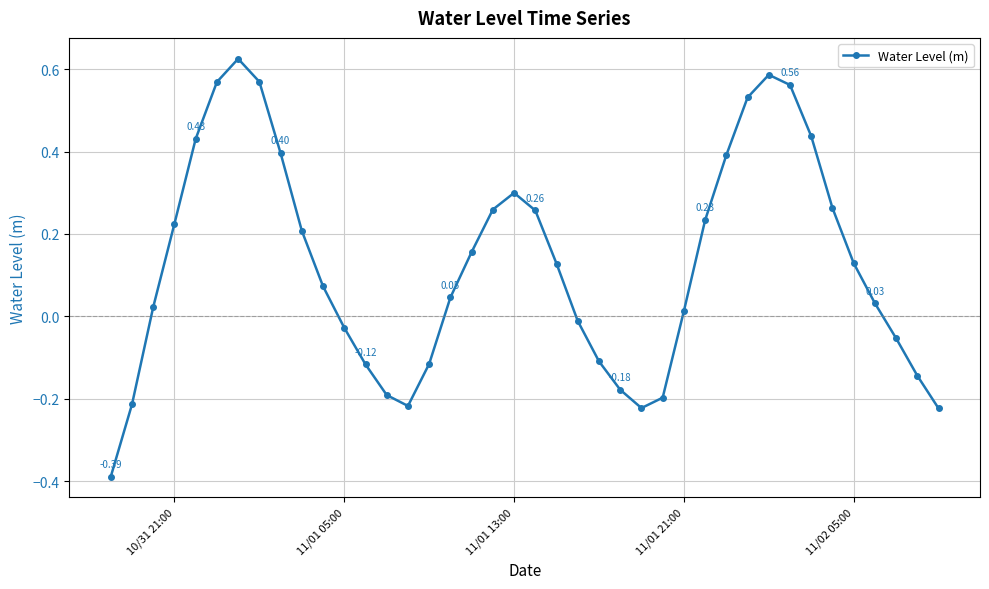

What is the difference between the second highest and minimum values?

1.0